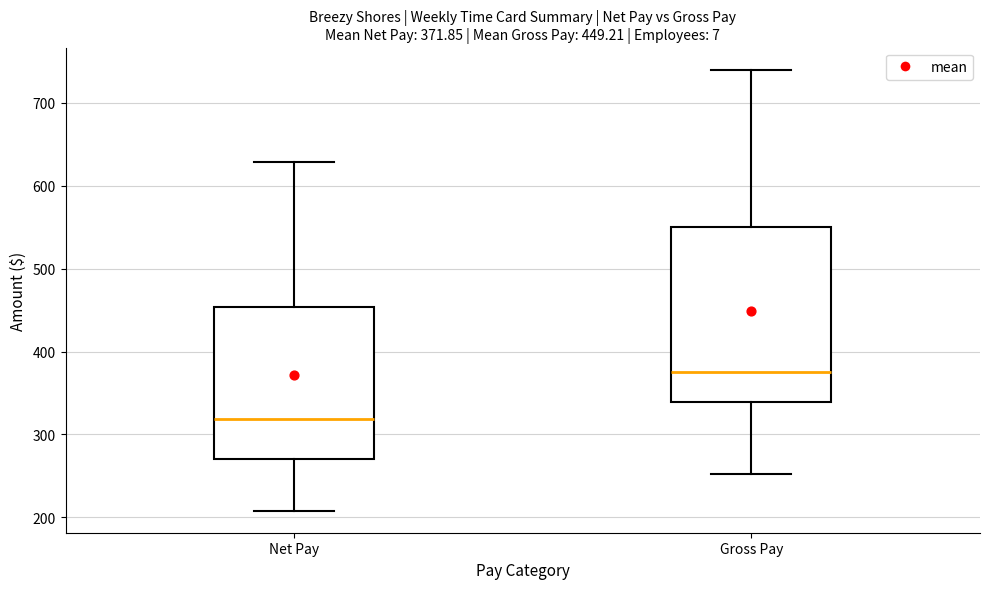

Which box has the highest median line?

Gross Pay